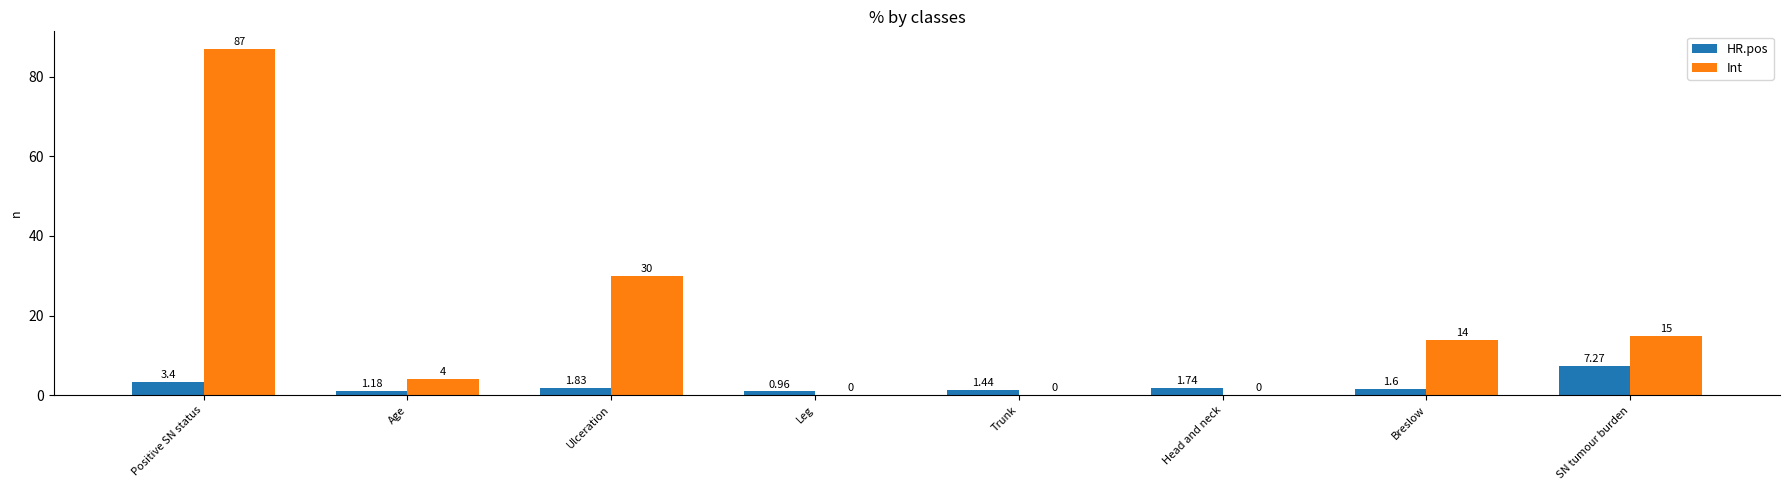

The value of Int at Ulceration is 30.0. True or false?

True